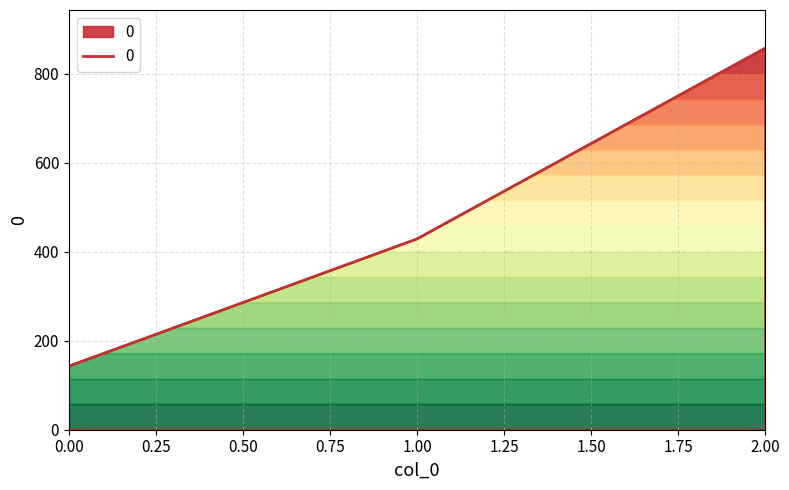

What is the difference between the maximum and minimum values?

714.3